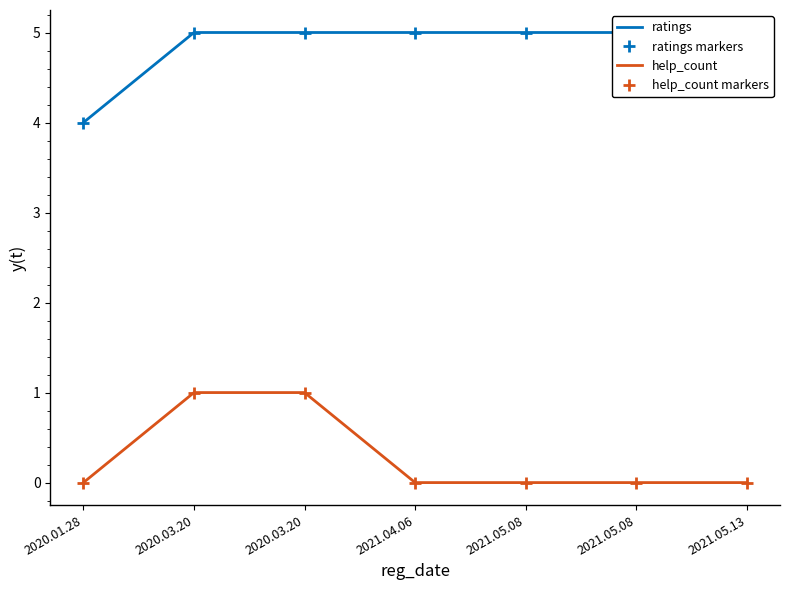

What is the difference between the maximum and minimum values in the ratings markers series?

1